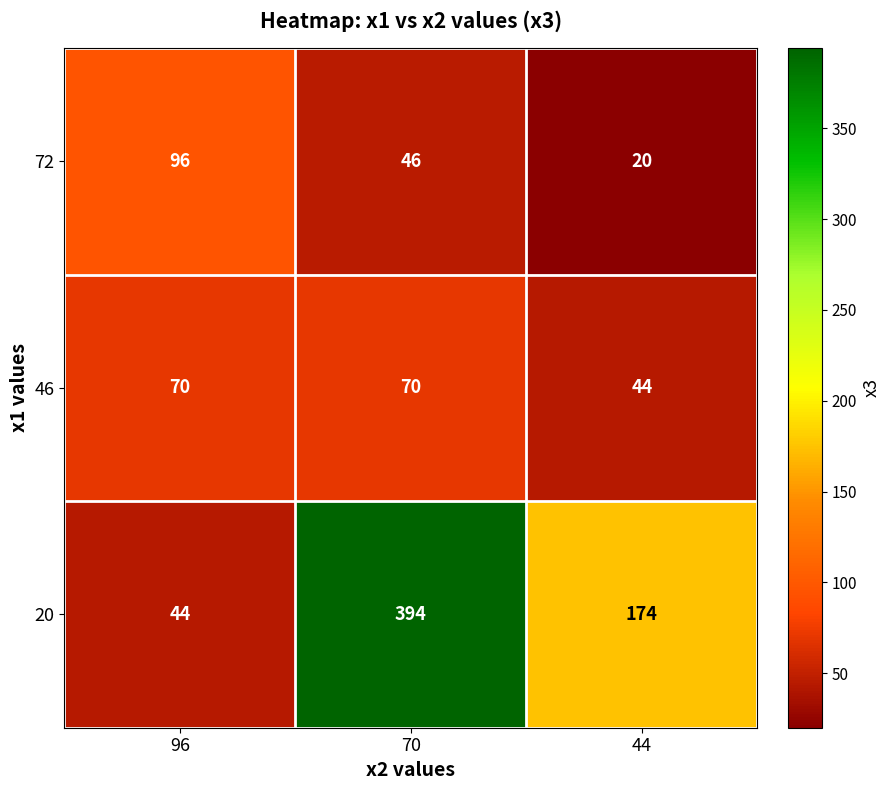

What is the difference between the maximum and minimum values in the 20 series?

350